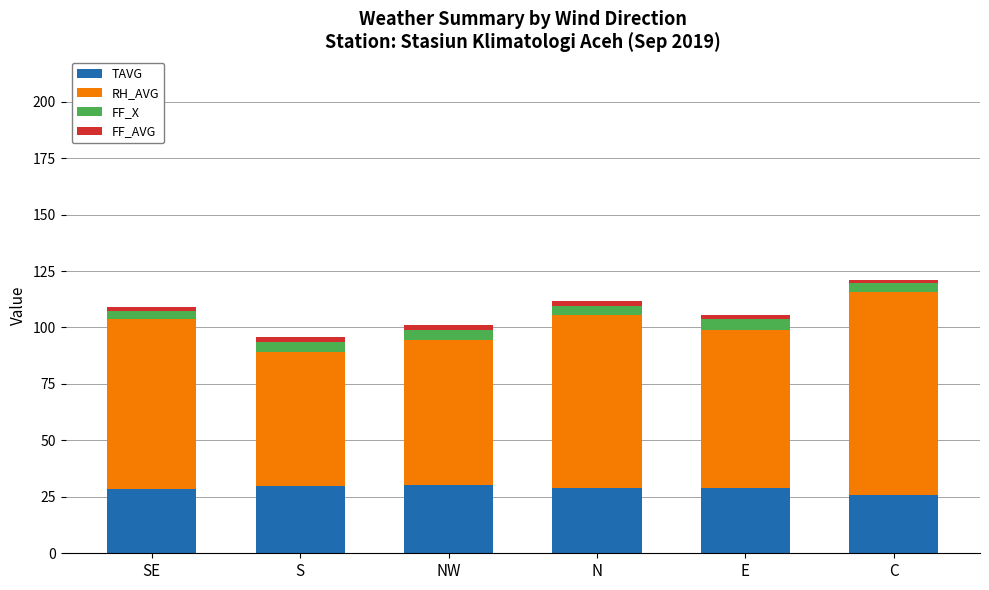

The value of TAVG at N is 48.5. True or false?

False